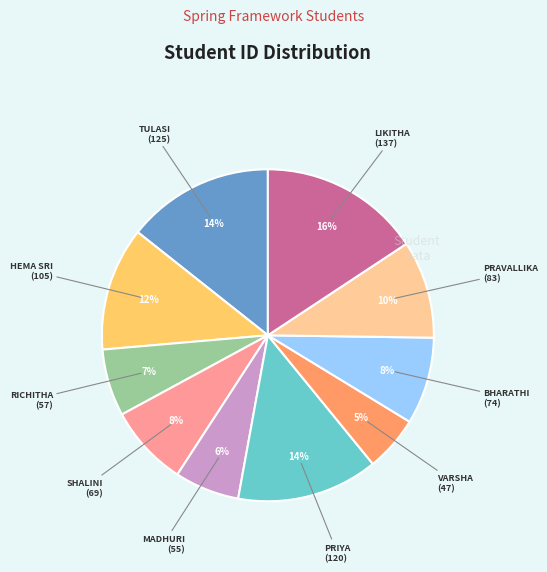

To the nearest percent, what is the average slice percentage?

10%